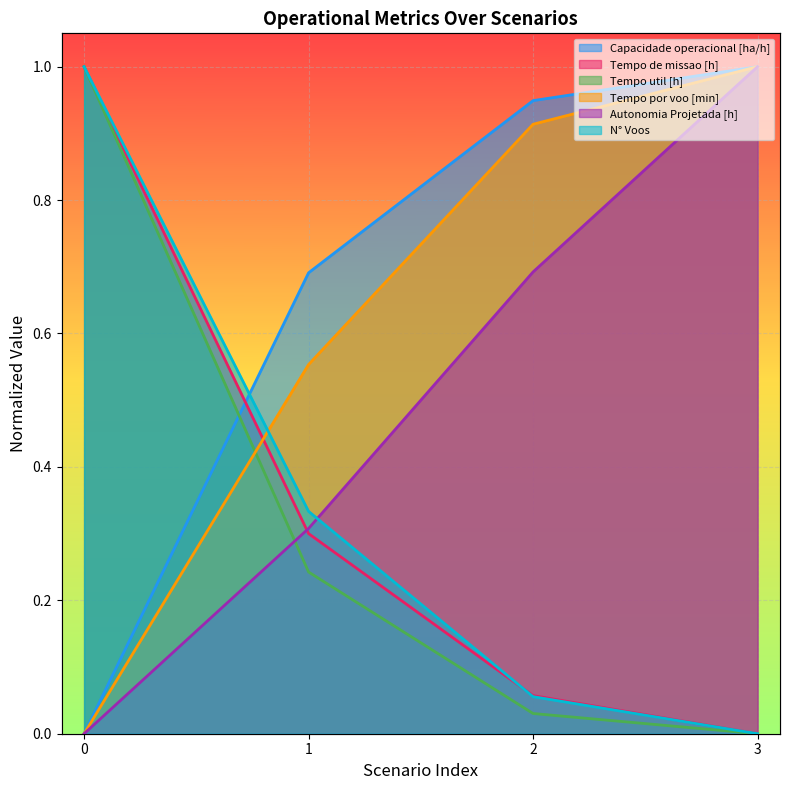

What is the sum of the Tempo de missao [h] values at 0 and 2?

1.1